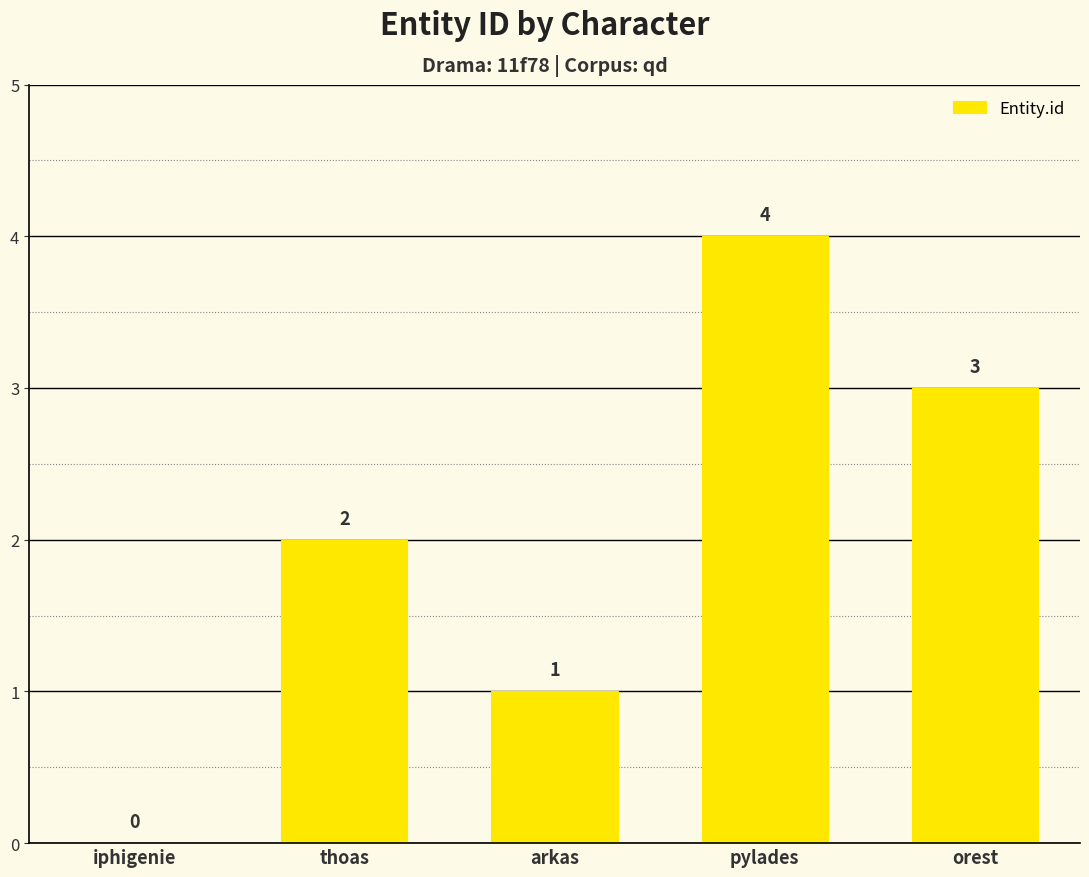

Reading left to right, list all the values displayed in this chart.

iphigenie=0	thoas=2	arkas=1	pylades=4	orest=3